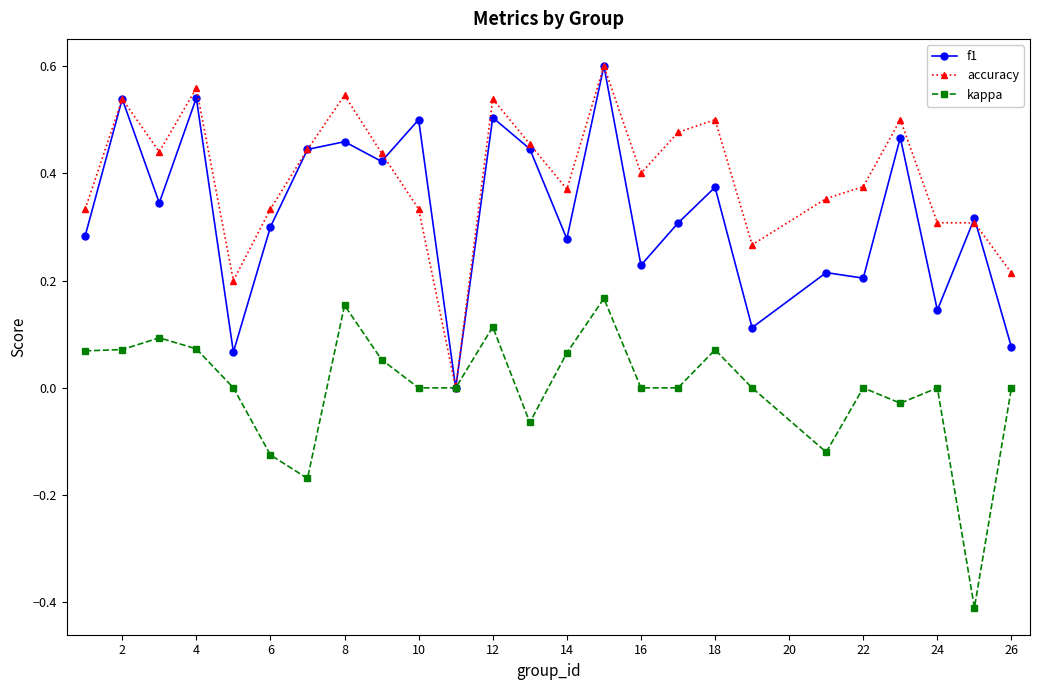

True or false: f1 has more than 1 interior local peaks.

True